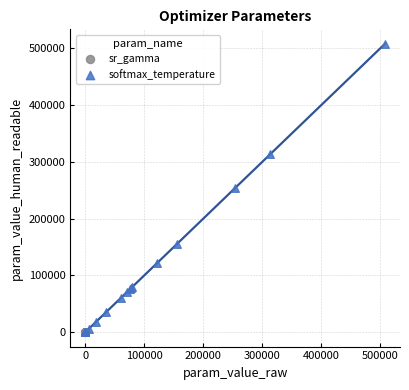

Which series contains the highest Y value?

softmax_temperature